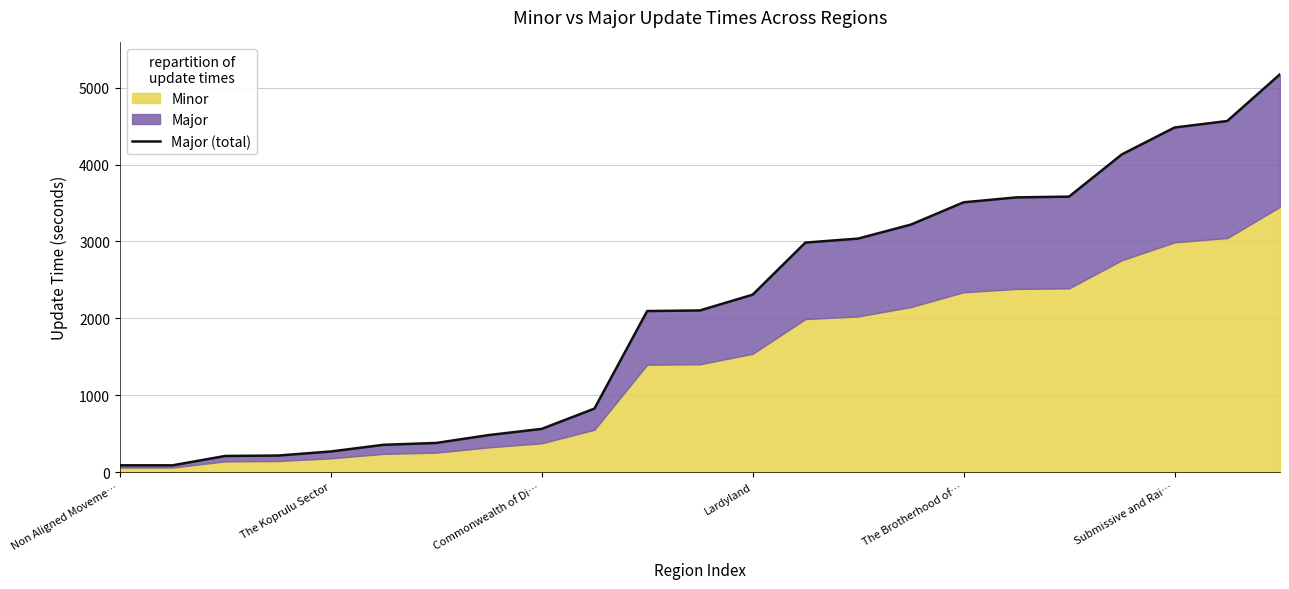

List the labels in order of value, smallest first.

Non Aligned Moveme…, The Koprulu Sector, Commonwealth of Di…, Lardyland, The Brotherhood of…, Submissive and Rai…, 6, 7, 8, 9, 10, 11, 12, 13, 14, 15, 16, 17, 18, 19, 20, 21, 22